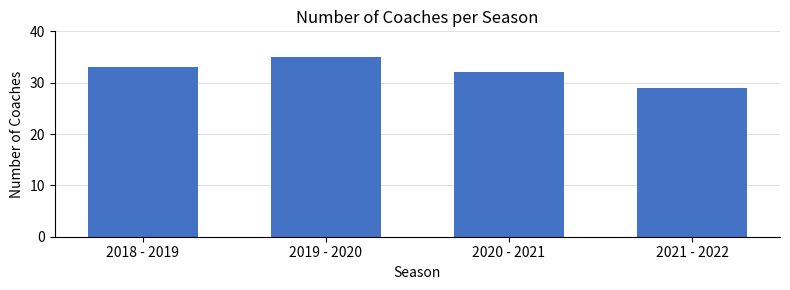

What value does the data have at 2021 - 2022?

29